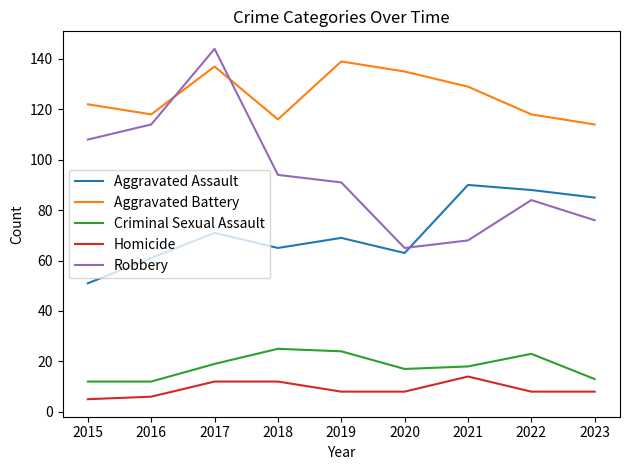

Where do Aggravated Battery and Robbery first cross each other?

2016 and 2017